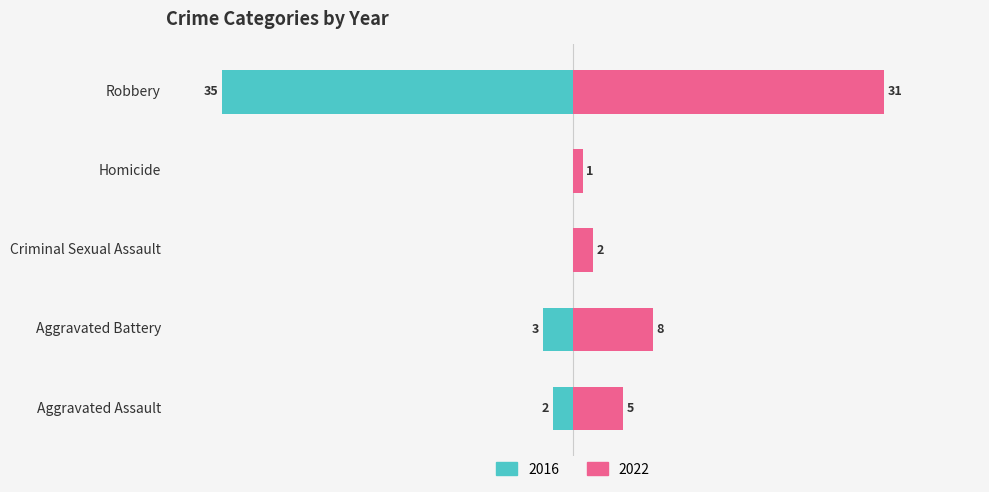

Which series changed the most between Aggravated Battery and Homicide?

2022